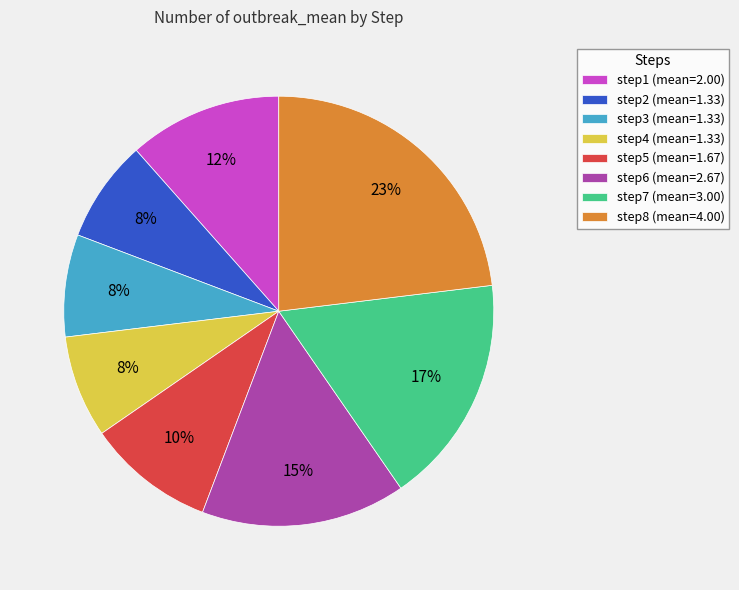

Is the sum of step1 (mean=2.00) and step3 (mean=1.33) greater than half?

No